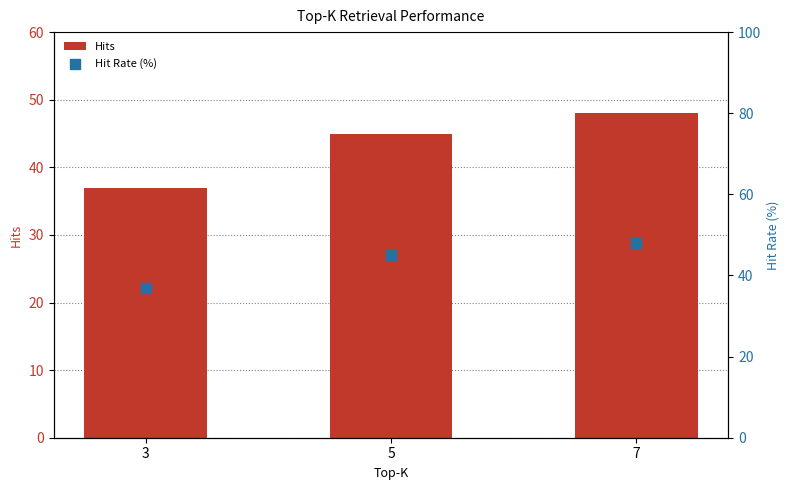

At how many categories does at least one series exceed 41?

2